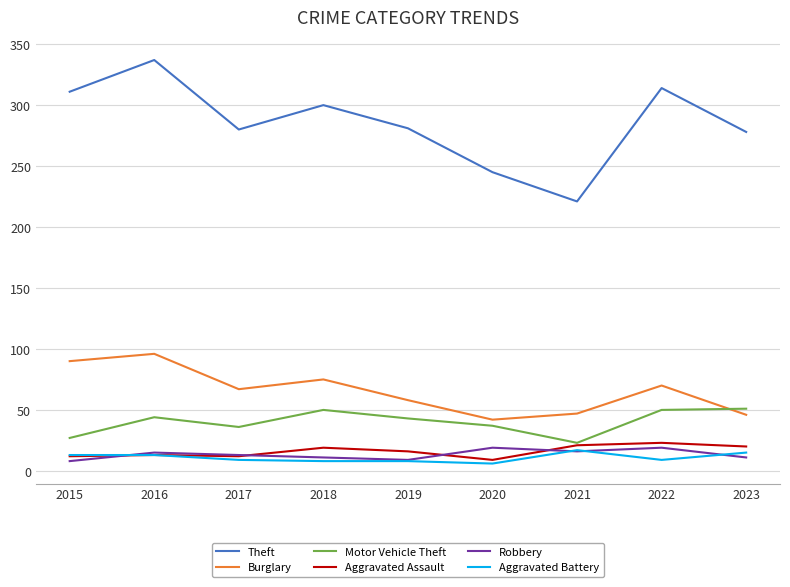

What is the highest value of the Burglary series?

96